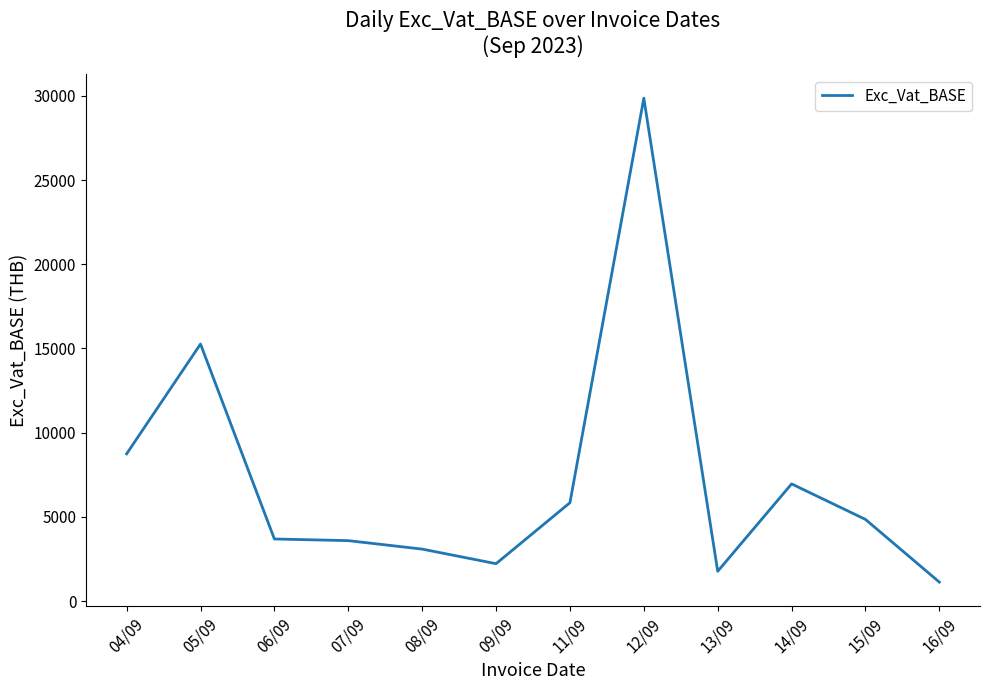

What is the difference between the maximum and minimum values?

28729.0